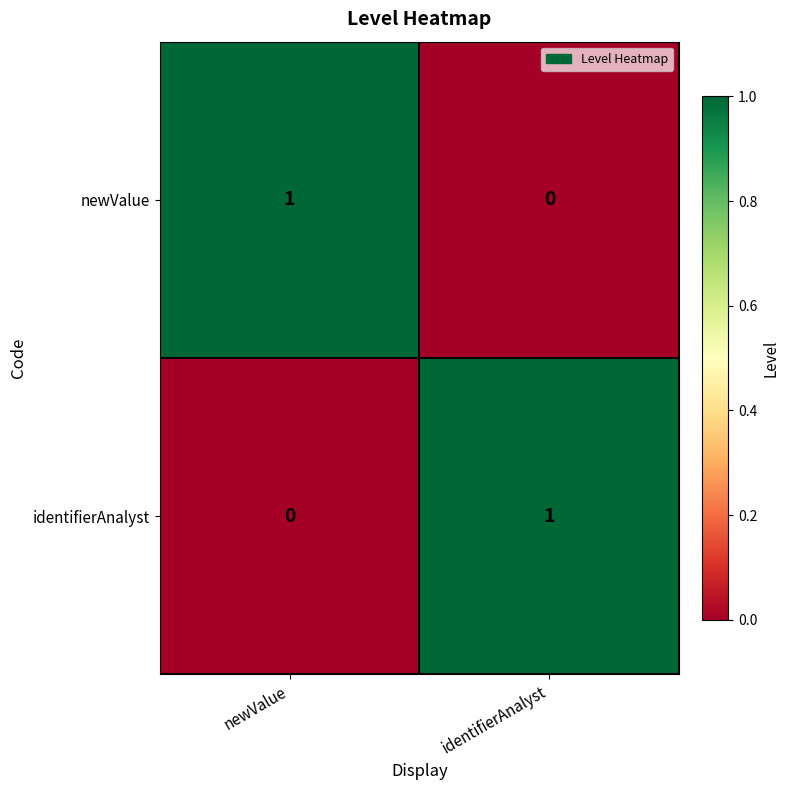

Reading left to right, what are all the values shown in this chart?

newValue: newValue=1	identifierAnalyst=0
identifierAnalyst: newValue=0	identifierAnalyst=1